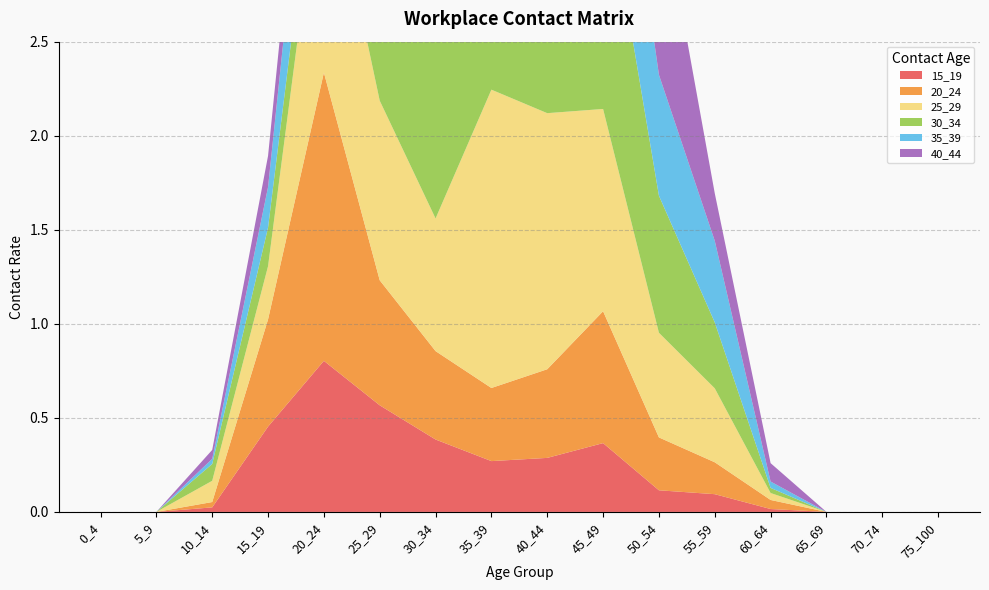

Reading left to right, transcribe all the data shown in this chart.

15_19: 0_4=0.0	5_9=0.0	10_14=0.0	15_19=0.5	20_24=0.8	25_29=0.6	30_34=0.4	35_39=0.3	40_44=0.3	45_49=0.4	50_54=0.1	55_59=0.1	60_64=0.0	65_69=0.0	70_74=0.0	75_100=0.0
20_24: 0_4=0.0	5_9=0.0	10_14=0.0	15_19=0.6	20_24=1.5	25_29=0.7	30_34=0.5	35_39=0.4	40_44=0.5	45_49=0.7	50_54=0.3	55_59=0.2	60_64=0.0	65_69=0.0	70_74=0.0	75_100=0.0
25_29: 0_4=0.0	5_9=0.0	10_14=0.1	15_19=0.3	20_24=1.2	25_29=1.0	30_34=0.7	35_39=1.6	40_44=1.4	45_49=1.1	50_54=0.6	55_59=0.4	60_64=0.0	65_69=0.0	70_74=0.0	75_100=0.0
30_34: 0_4=0.0	5_9=0.0	10_14=0.1	15_19=0.2	20_24=0.3	25_29=0.9	30_34=1.6	35_39=1.4	40_44=1.3	45_49=1.3	50_54=0.7	55_59=0.4	60_64=0.0	65_69=0.0	70_74=0.0	75_100=0.0
35_39: 0_4=0.0	5_9=0.0	10_14=0.0	15_19=0.2	20_24=0.7	25_29=0.5	30_34=1.0	35_39=2.1	40_44=1.4	45_49=1.0	50_54=0.6	55_59=0.4	60_64=0.0	65_69=0.0	70_74=0.0	75_100=0.0
40_44: 0_4=0.0	5_9=0.0	10_14=0.0	15_19=0.2	20_24=0.3	25_29=0.5	30_34=1.3	35_39=0.8	40_44=1.4	45_49=0.9	50_54=1.0	55_59=0.3	60_64=0.1	65_69=0.0	70_74=0.0	75_100=0.0